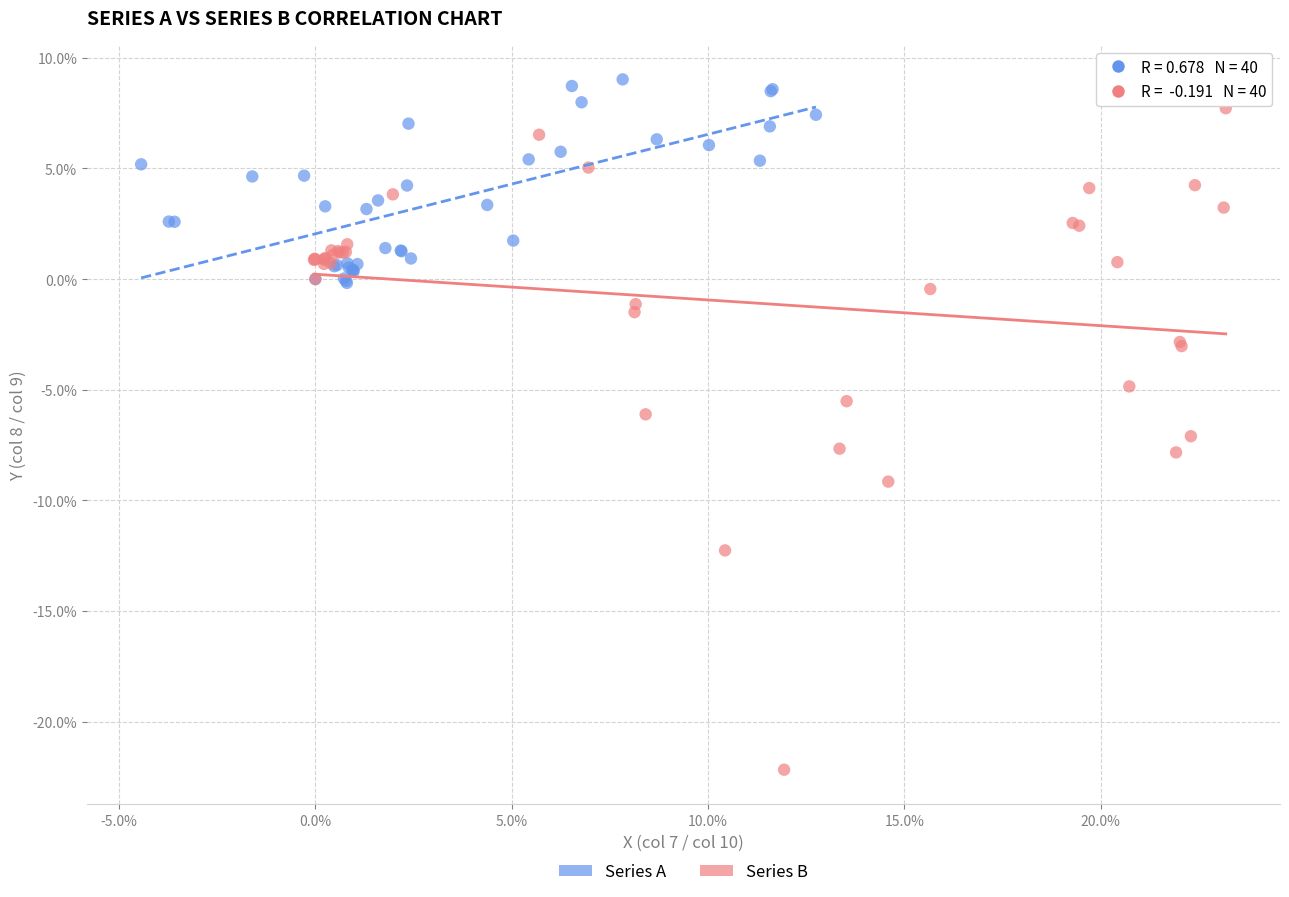

What are all the series names shown in the legend?

Series A, Series B